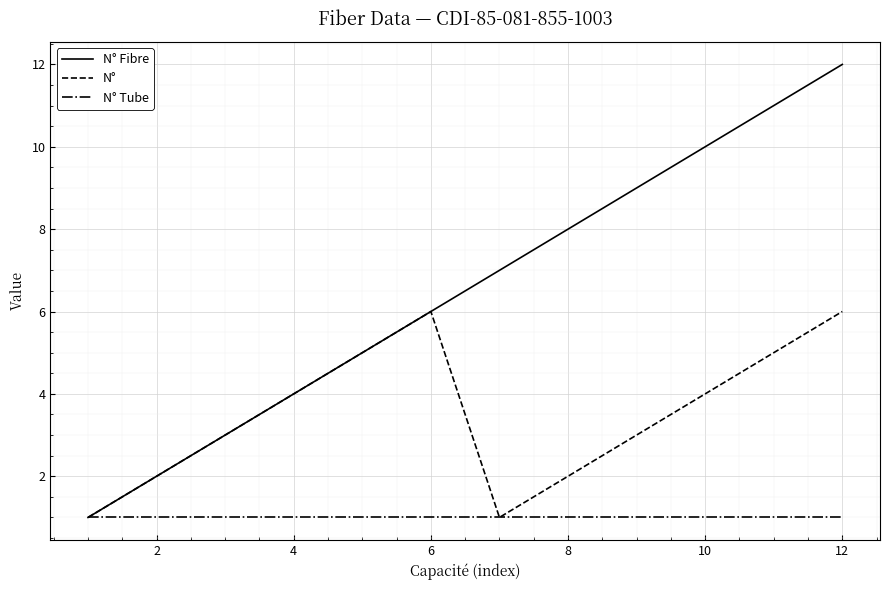

Which series has the widest spread of values?

N° Fibre